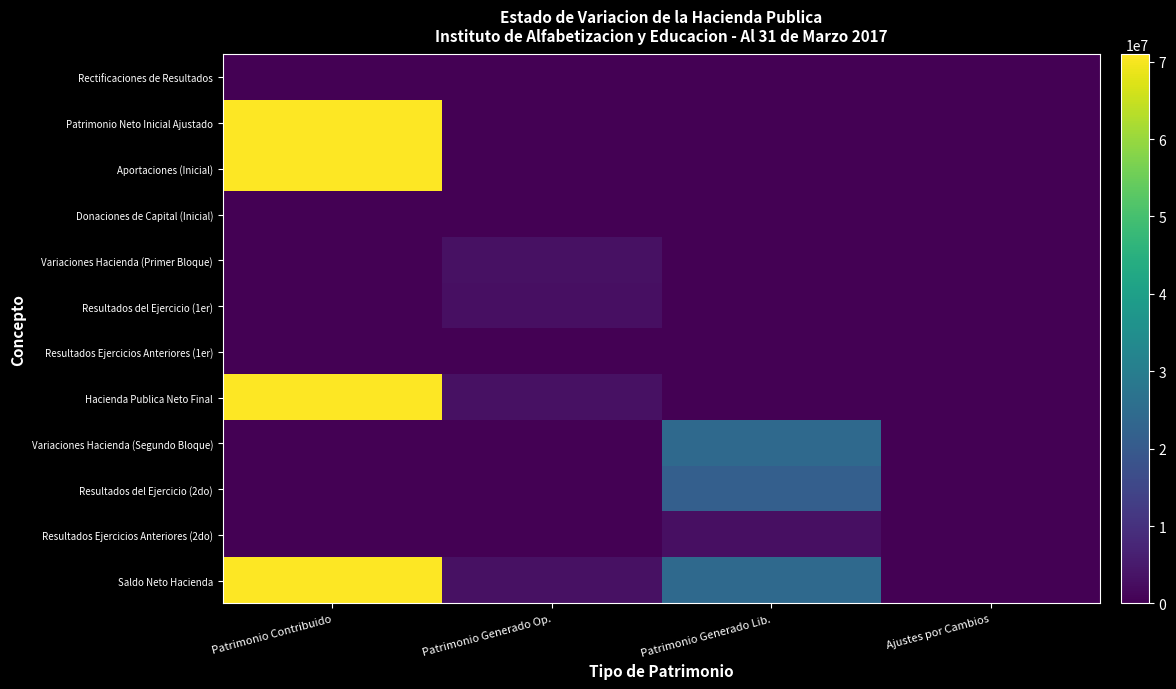

Which has a higher value, Patrimonio Generado Lib. or Patrimonio Contribuido?

Patrimonio Contribuido